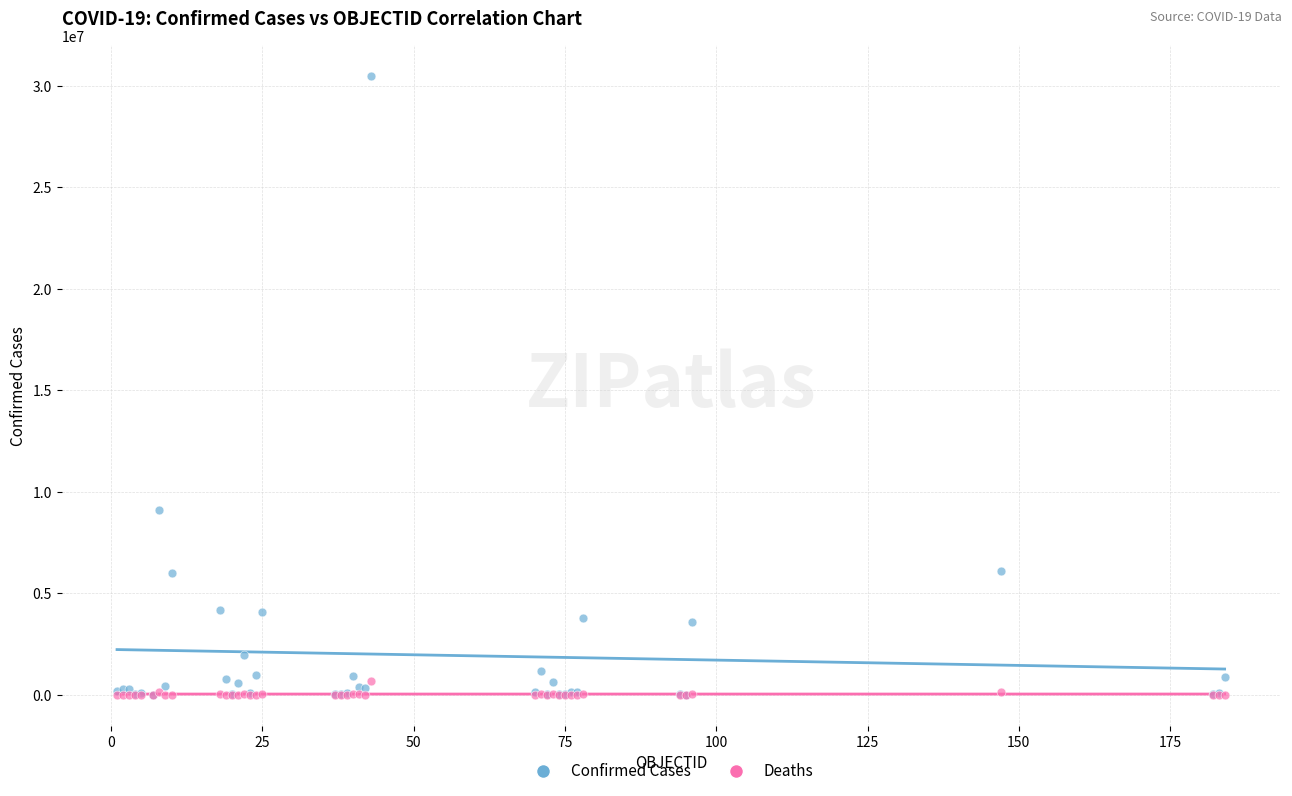

In the Confirmed Cases series, what Y value is closest to 15234204?

9083673